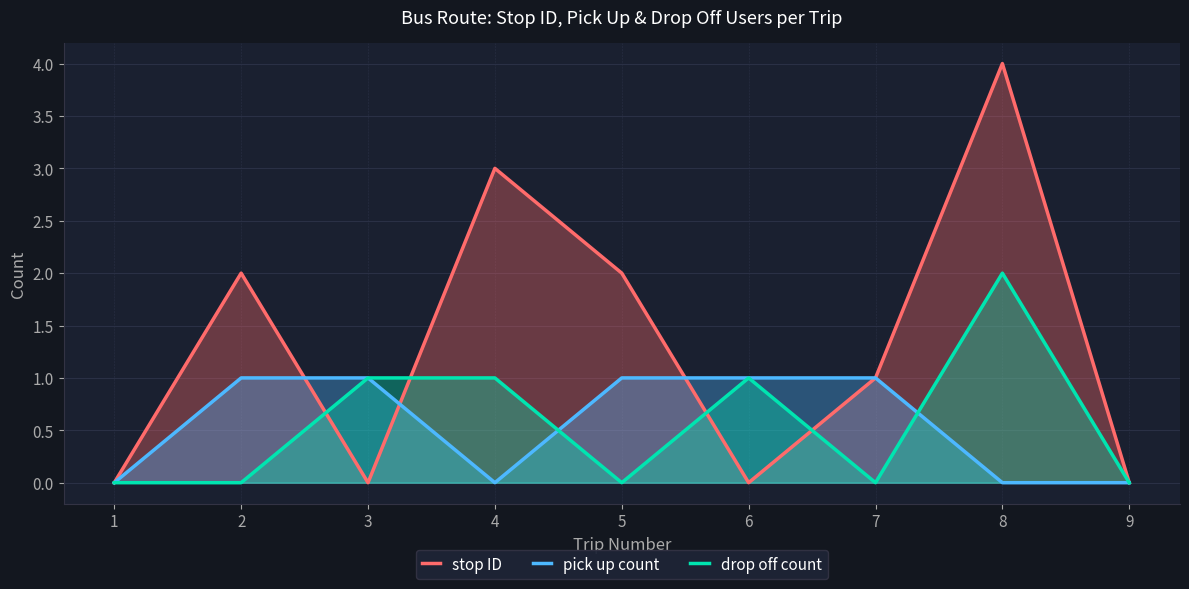

Reading left to right, transcribe all the data shown in this chart.

stop ID: 1=0	2=2	3=0	4=3	5=2	6=0	7=1	8=4	9=0
pick up count: 1=0	2=1	3=1	4=0	5=1	6=1	7=1	8=0	9=0
drop off count: 1=0	2=0	3=1	4=1	5=0	6=1	7=0	8=2	9=0